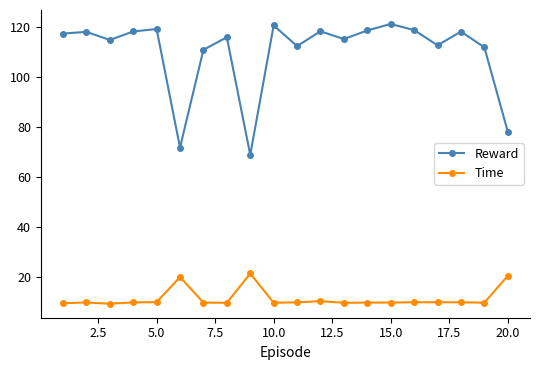

True or false: Reward has more than 2 interior local peaks.

True